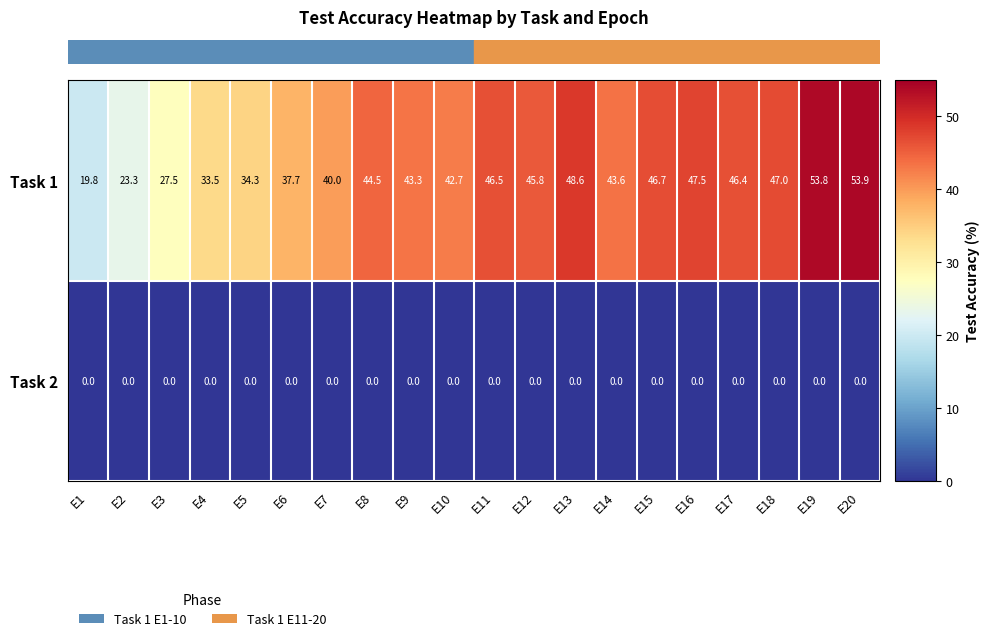

What is the highest value of the Task 1 series?

53.9